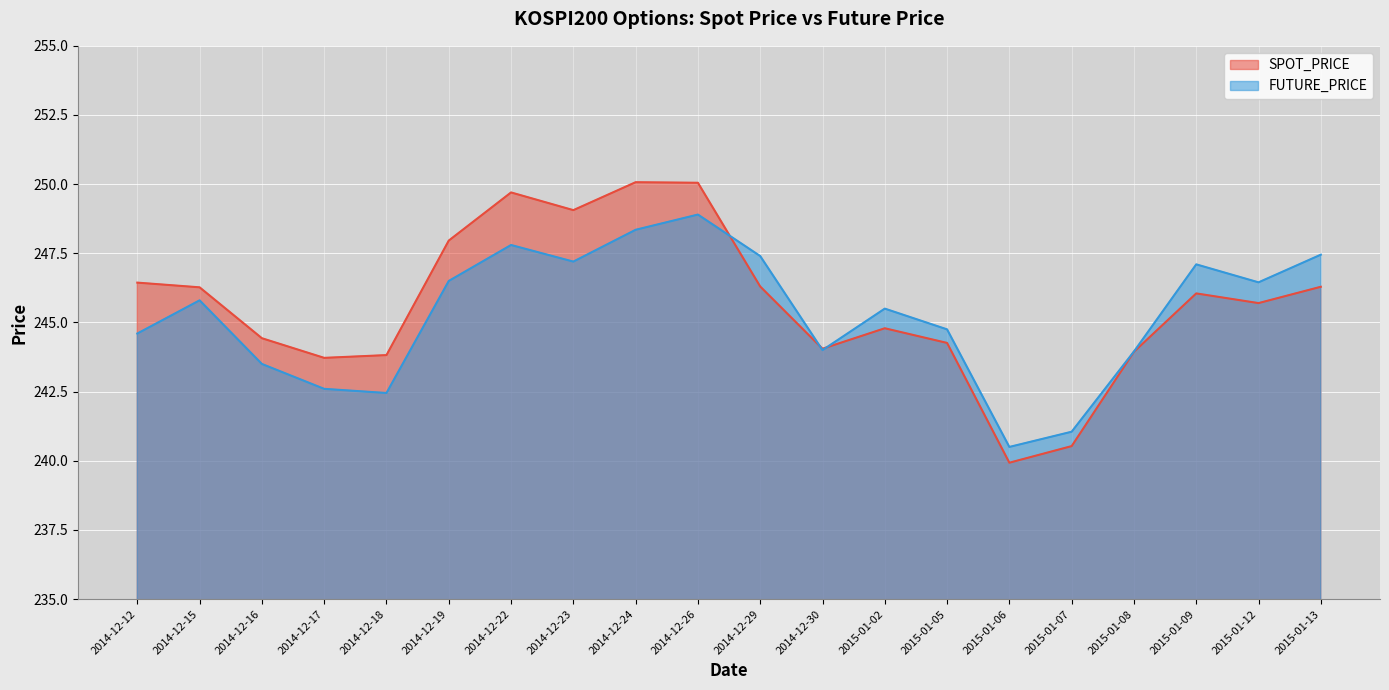

Where is the first local maximum for FUTURE_PRICE?

2014-12-15